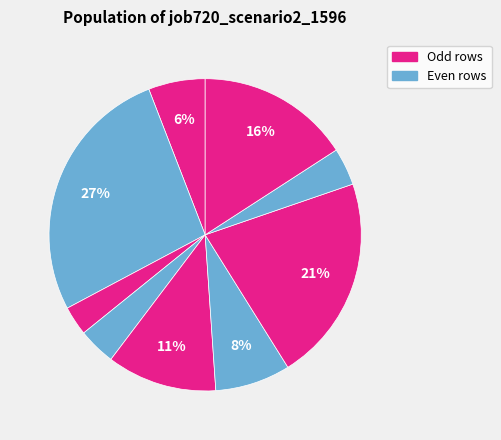

How many segments does this pie chart have?

9